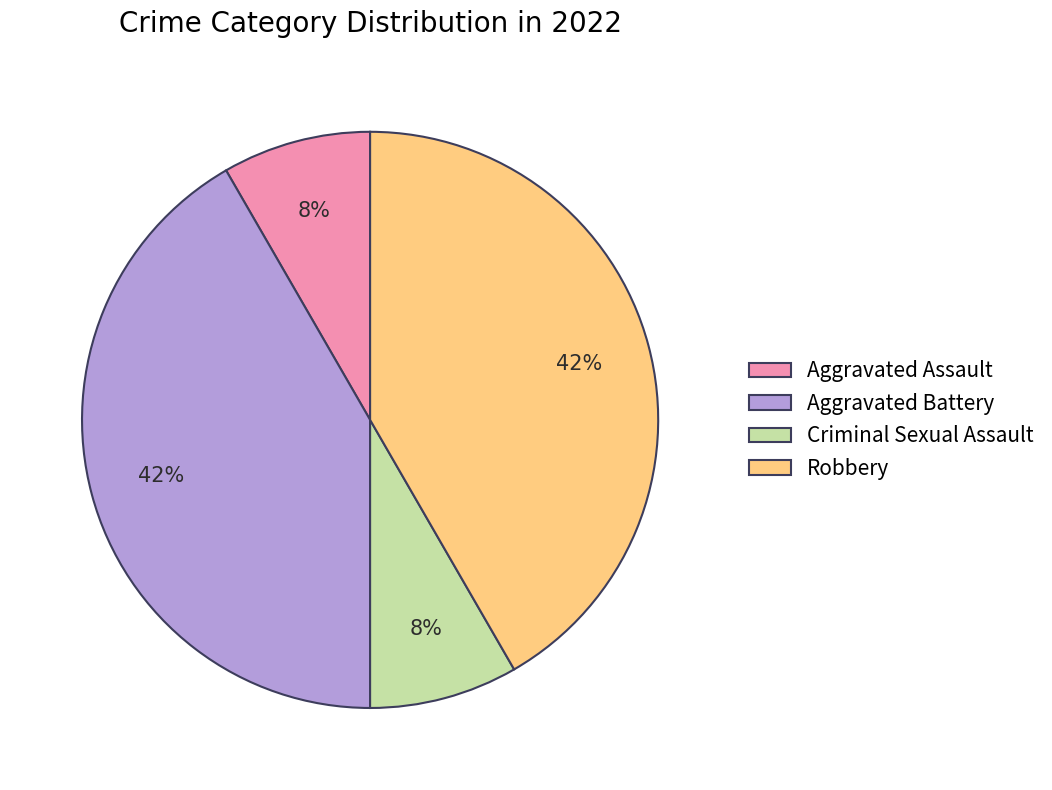

Between Aggravated Assault and Robbery, which is larger?

Robbery